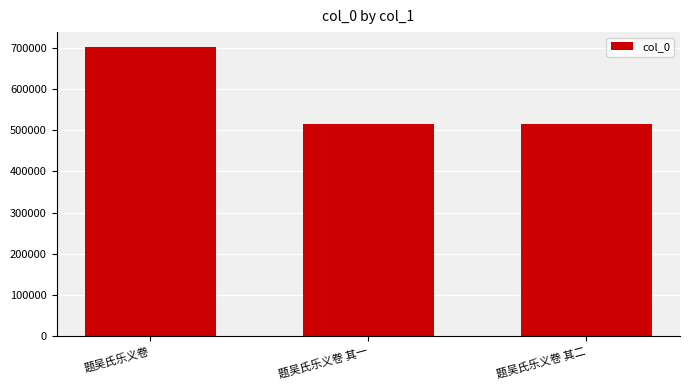

Approximately how many times larger is the value at 题吴氏乐义卷 compared to 题吴氏乐义卷 其二?

1.4